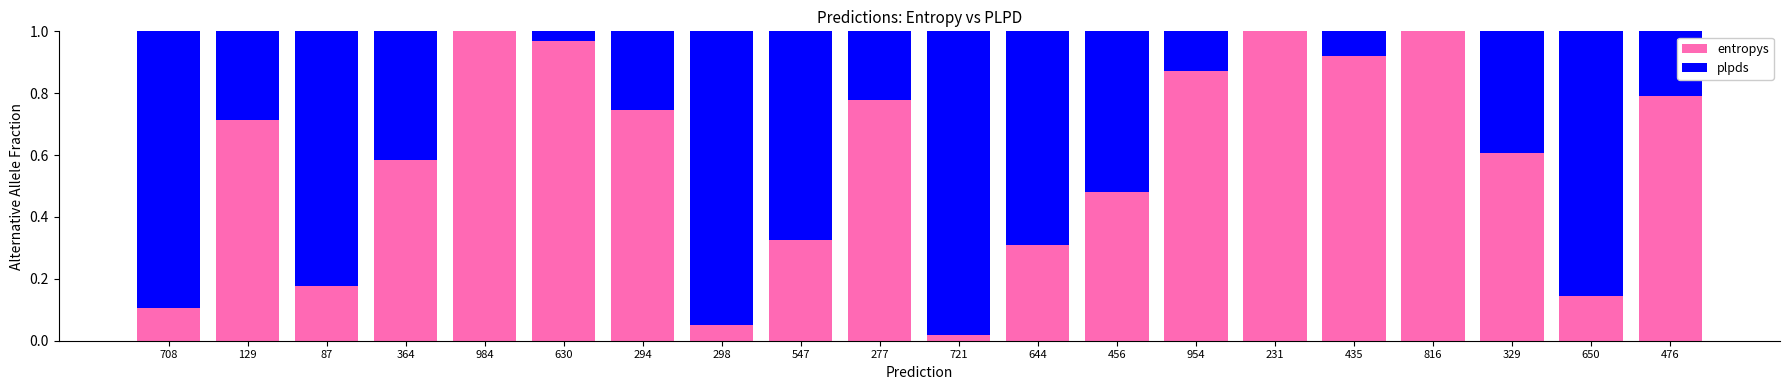

Is it true that entropys equals 1.7 at 630?

False